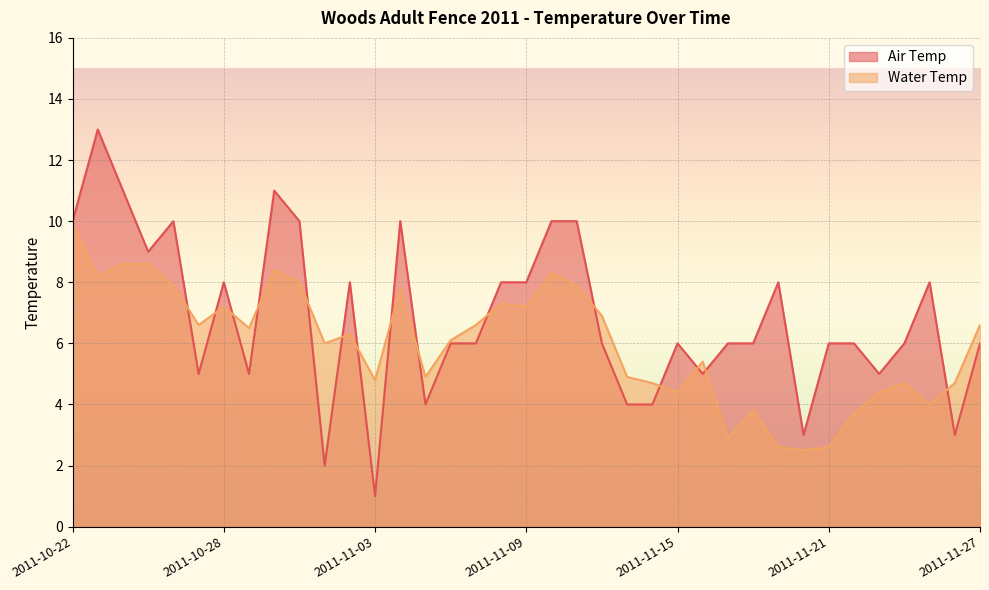

Rank the series by their maximum value, from lowest to highest.

Water Temp, Air Temp